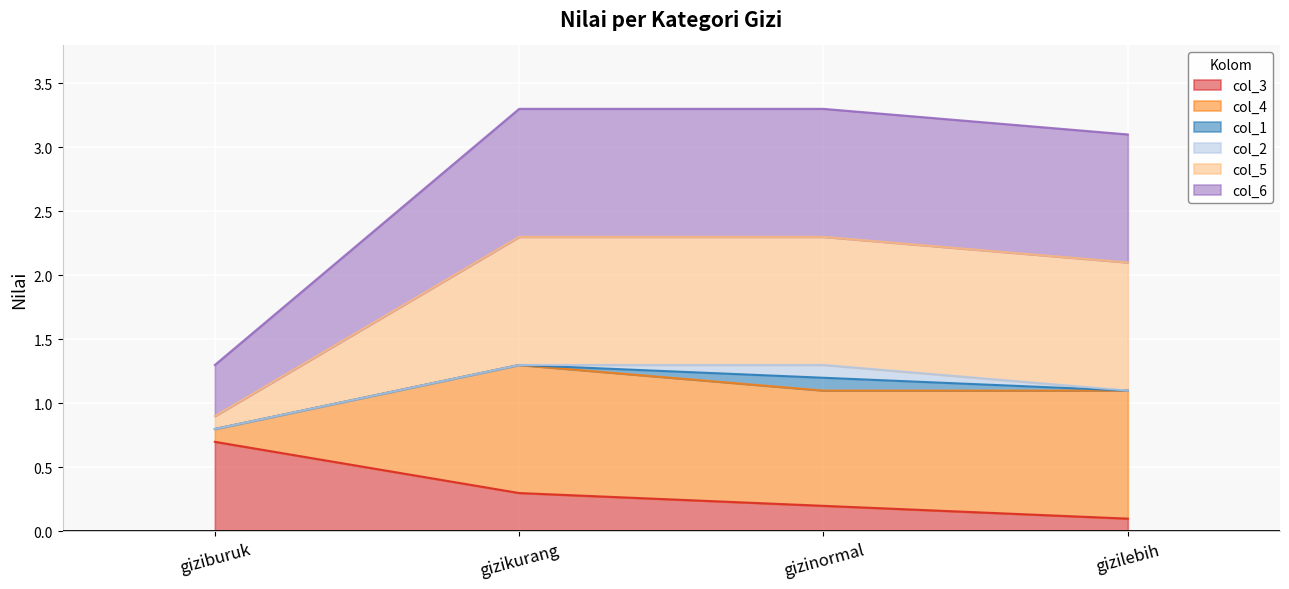

True or false: col_5 and col_4 intersect in this chart.

False